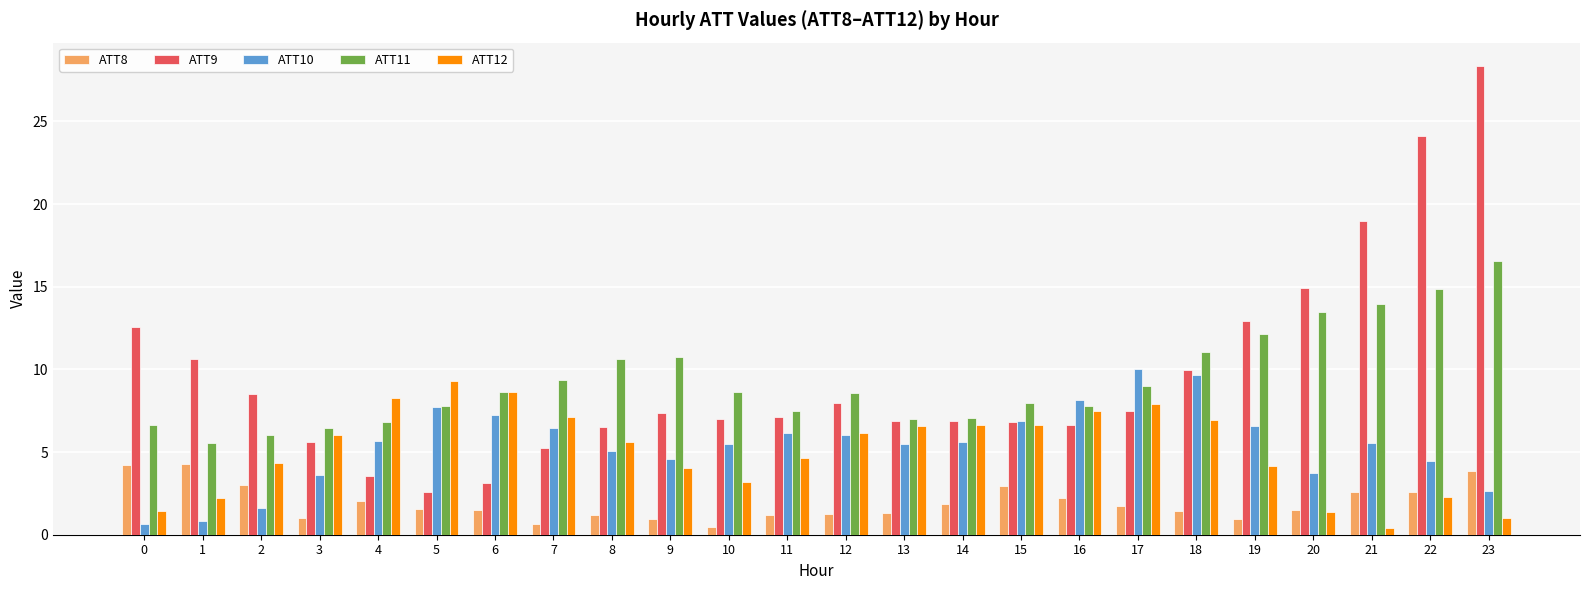

How many bars are there in total?

120